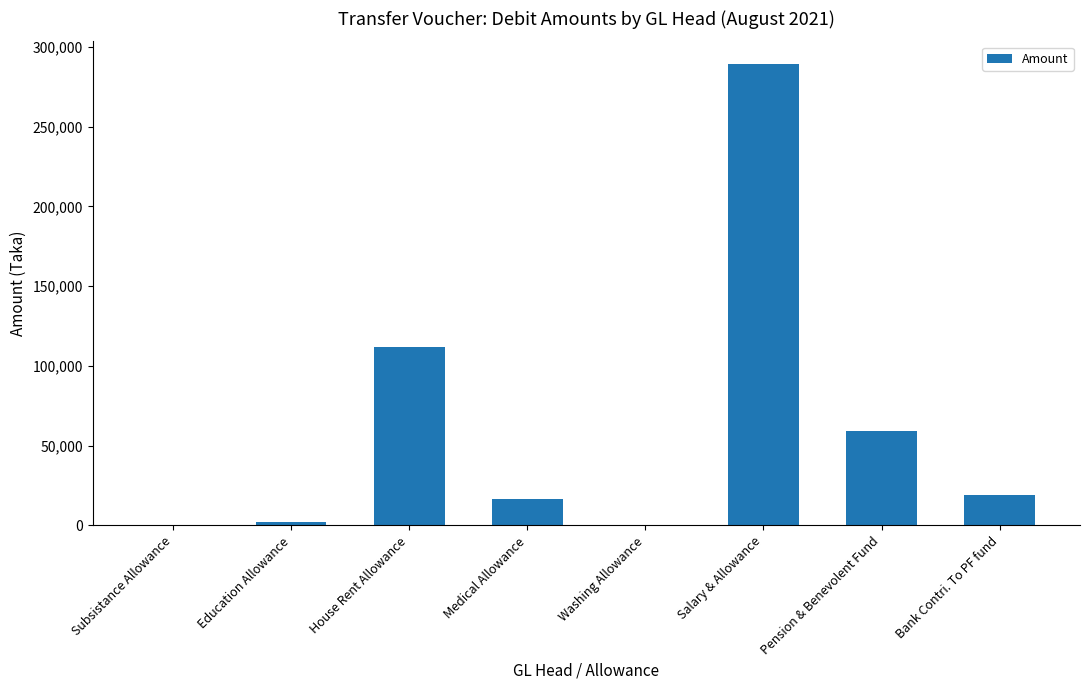

What is the difference between the values at House Rent Allowance and Washing Allowance?

111506